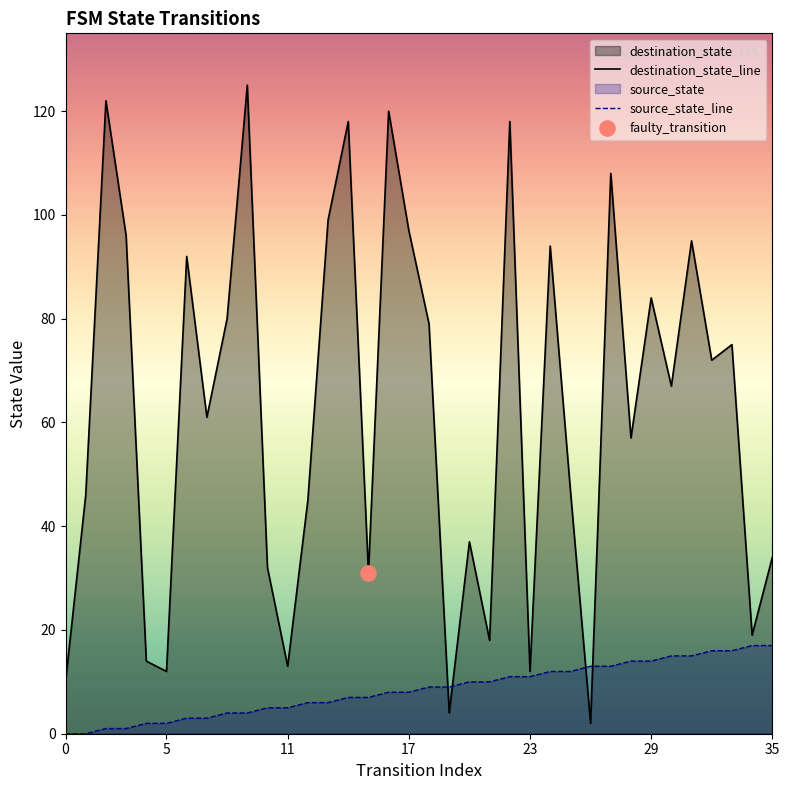

Which series contains the highest Y value?

destination_state_line